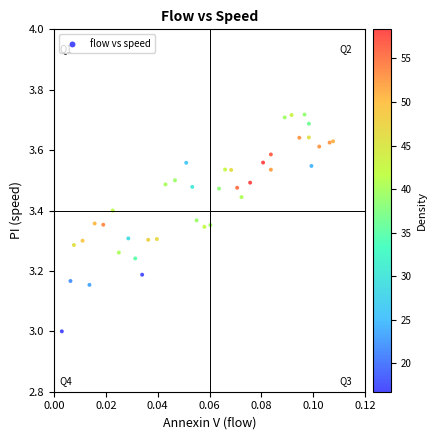

What is the range of Y values (max minus min)?

0.7